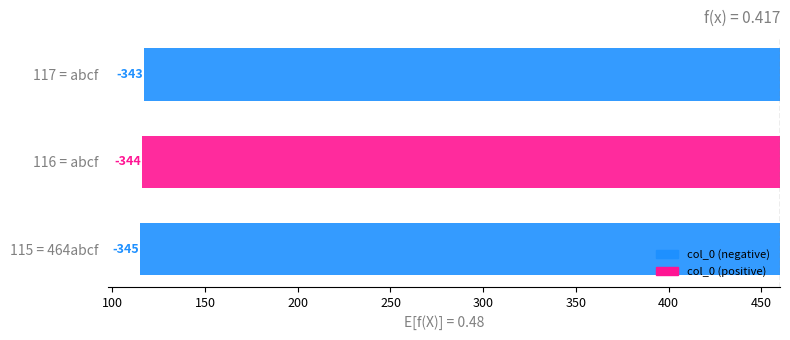

What is the label of the 1st bar from the right?

abcf